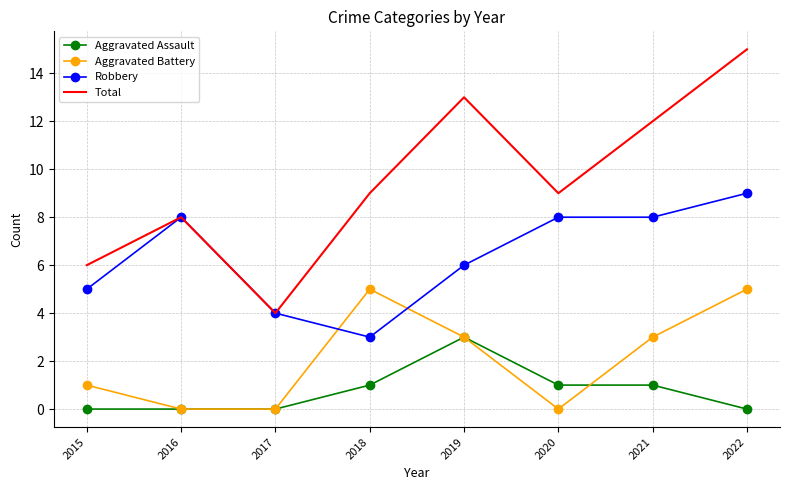

What is the difference between the maximum and minimum values in the Robbery series?

6